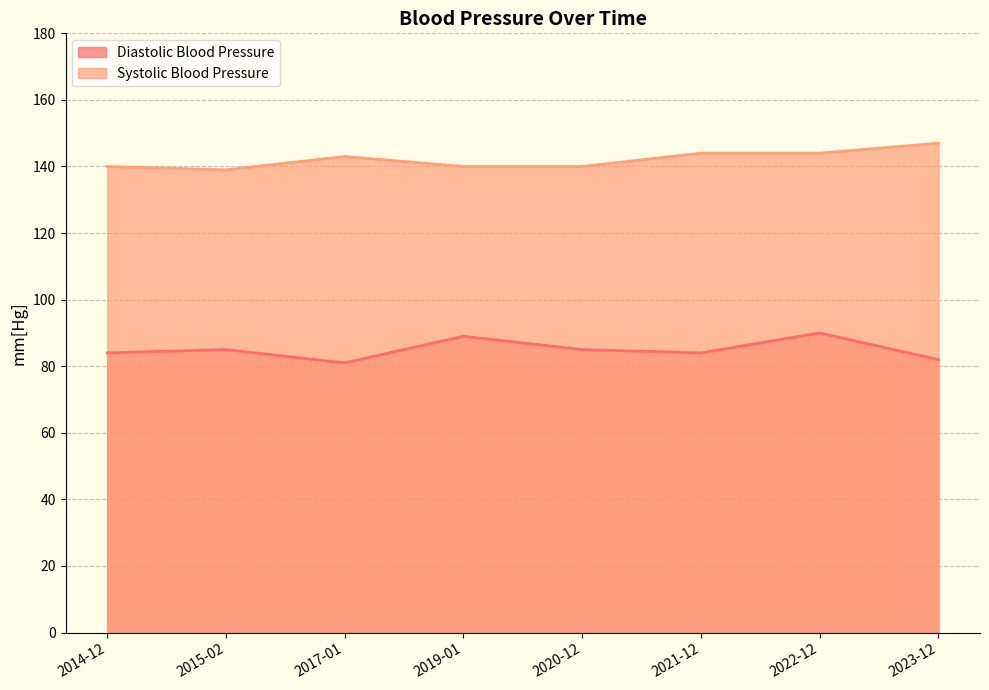

List the labels in order of Diastolic Blood Pressure value, smallest first.

2017-01, 2023-12, 2014-12, 2021-12, 2015-02, 2020-12, 2019-01, 2022-12